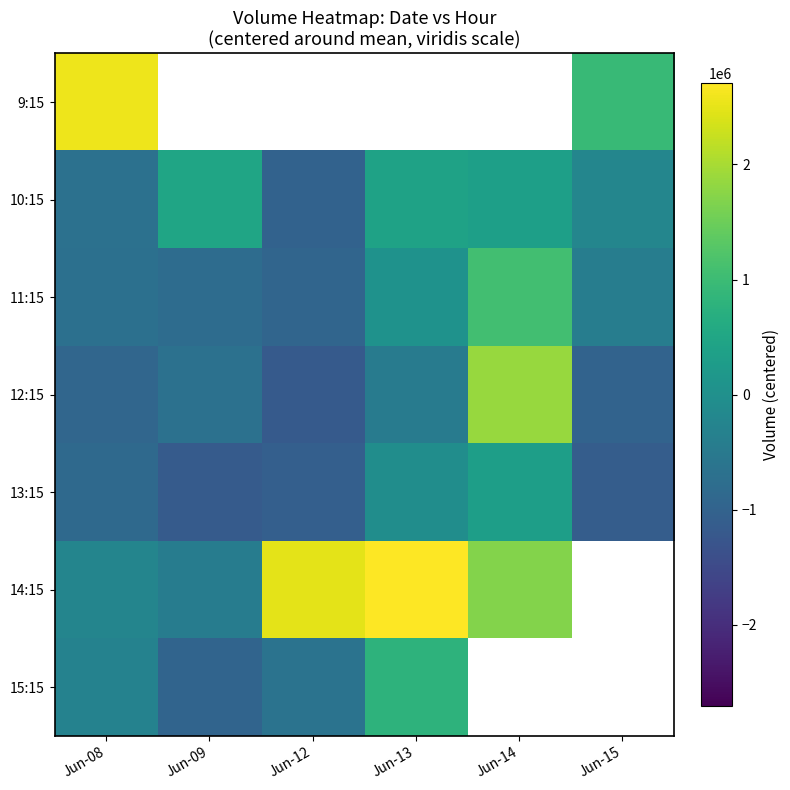

How many data points in 12:15 are less than -696993?

4